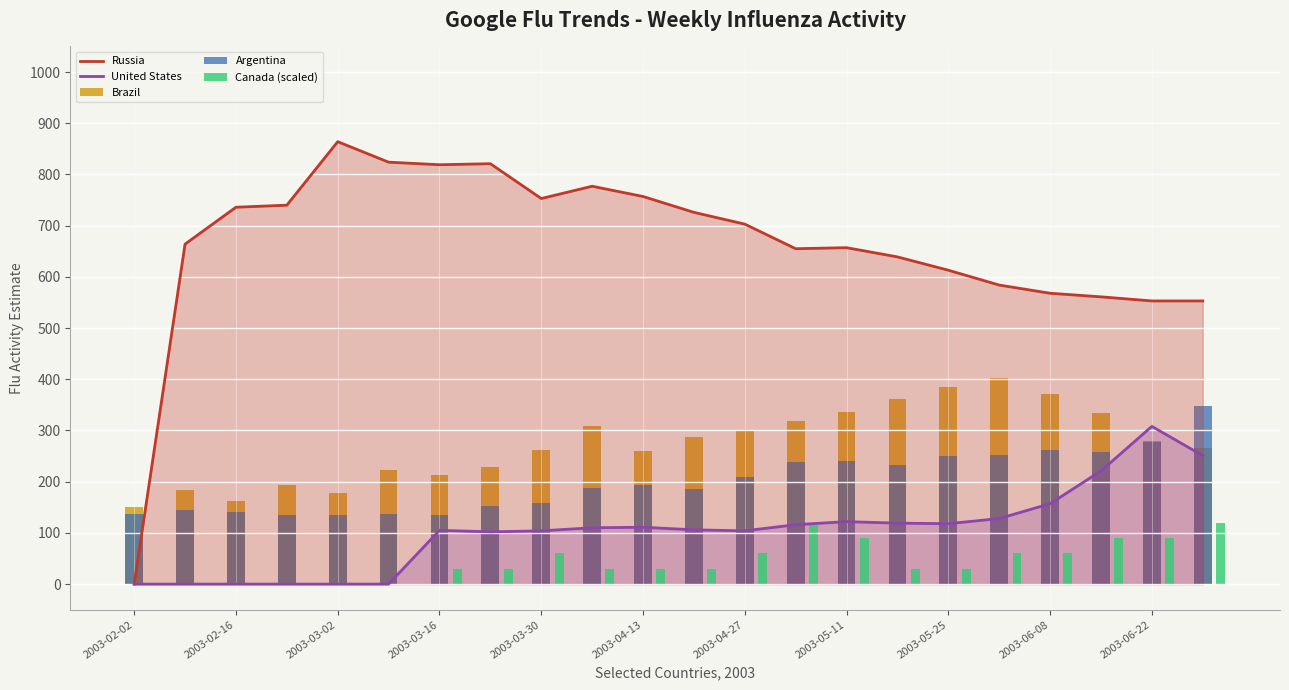

Count the number of data series in this chart.

5